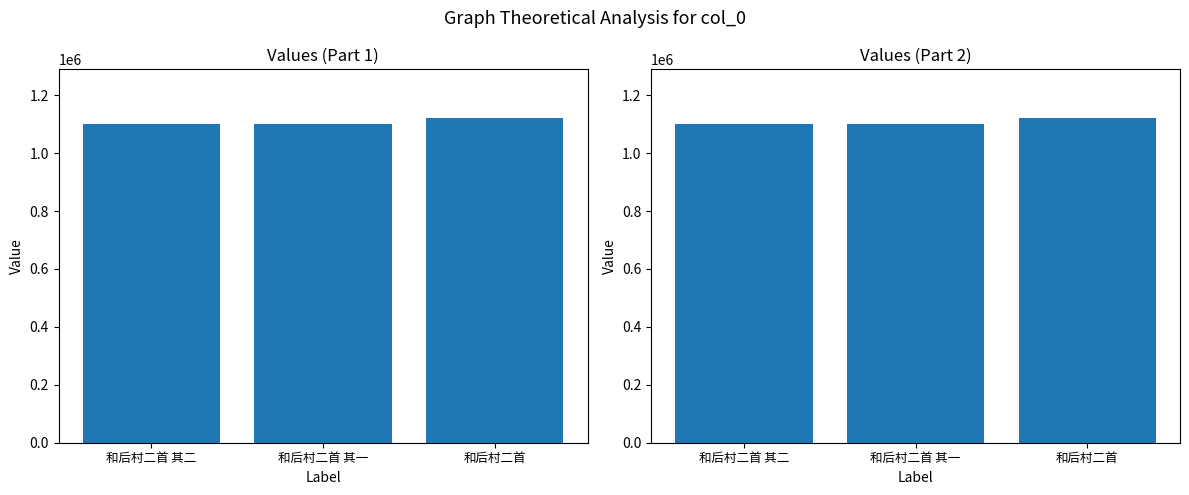

What is the change in value from 和后村二首 其一 to 和后村二首?

+21491